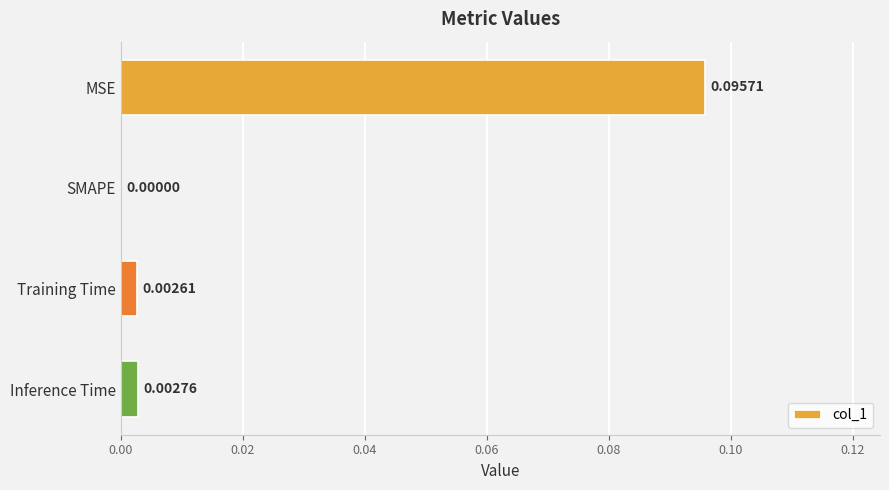

How many categories are shown in the chart?

4